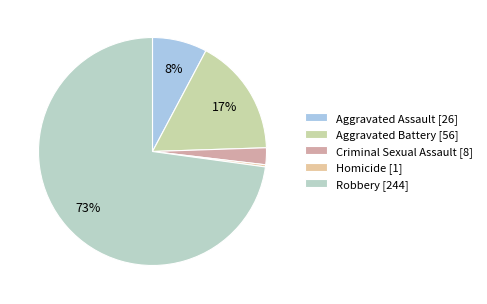

Is there a majority slice in this chart?

Yes